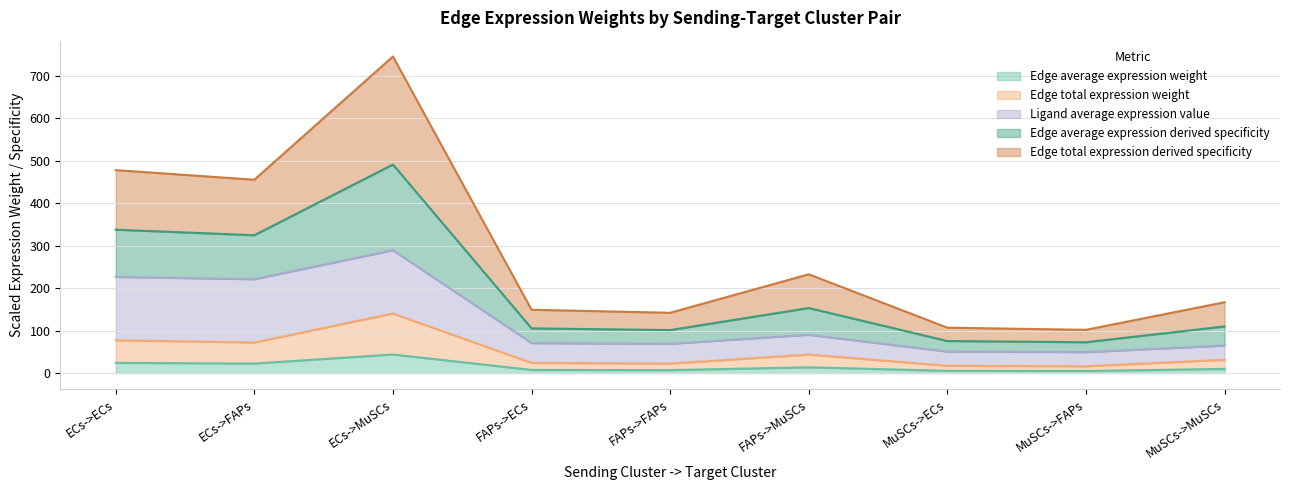

True or false: Edge average expression derived specificity has a value of 27.4 at MuSCs->ECs.

False